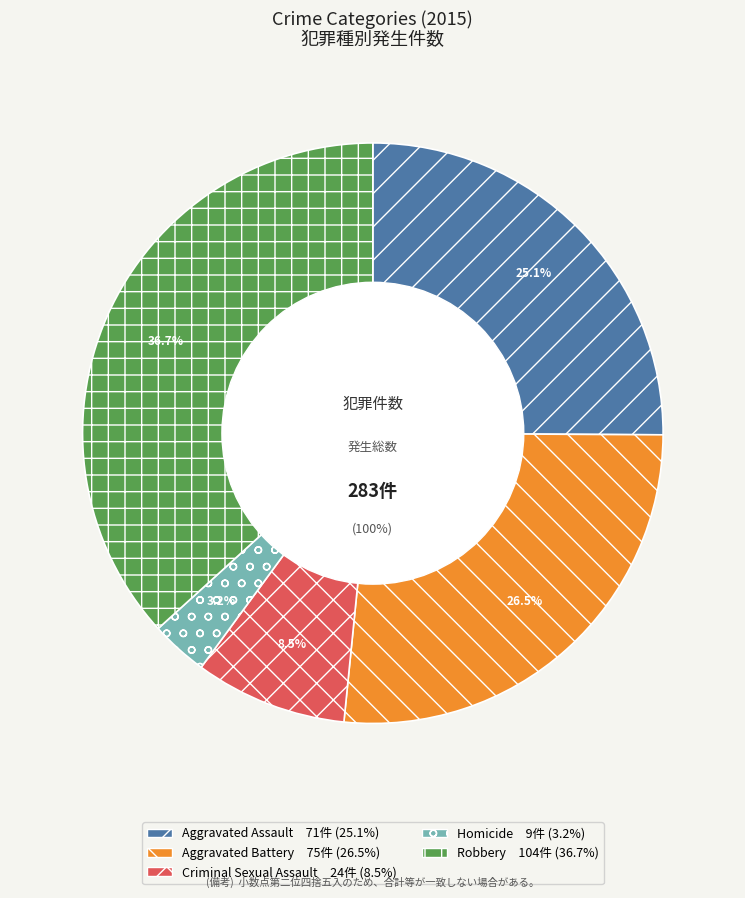

Rank the categories by value from highest to lowest.

Robbery, Aggravated Battery, Aggravated Assault, Criminal Sexual Assault, Homicide